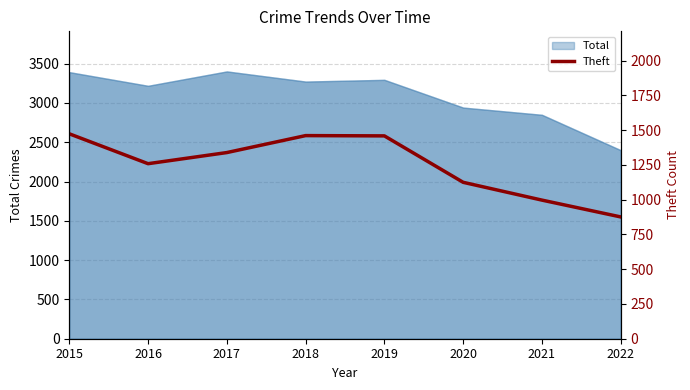

What is the change in value from 2019 to 2022?

-583